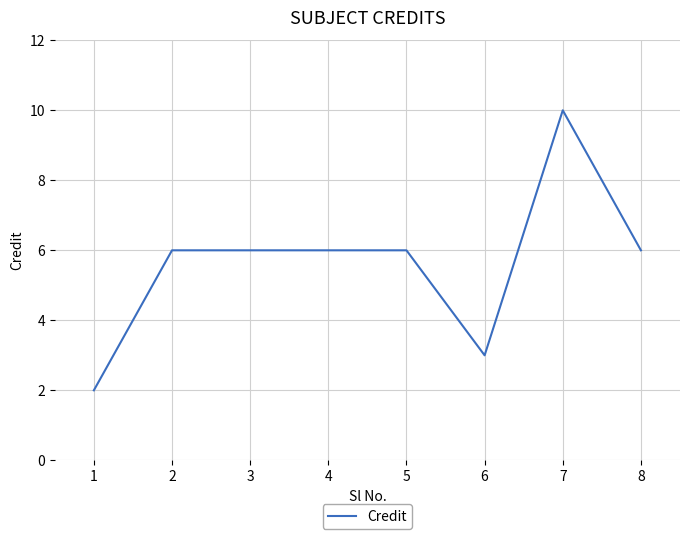

What is the ratio of the value at 3 to the value at 5?

1.0